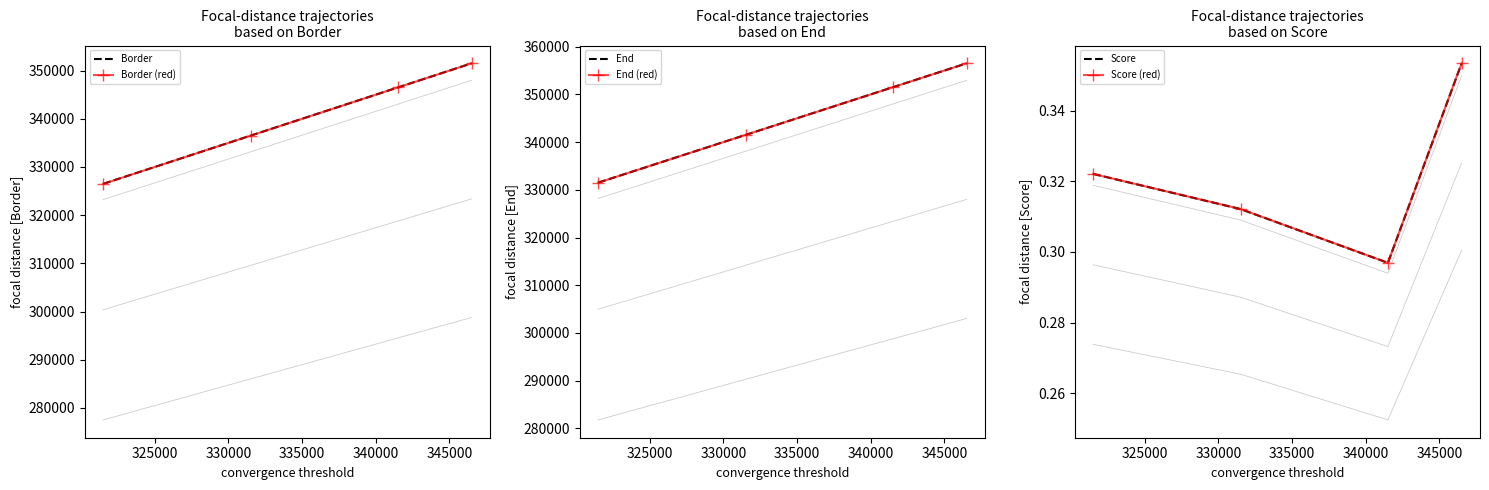

What is the sum of the Score values at 330000 and 325000?

0.6